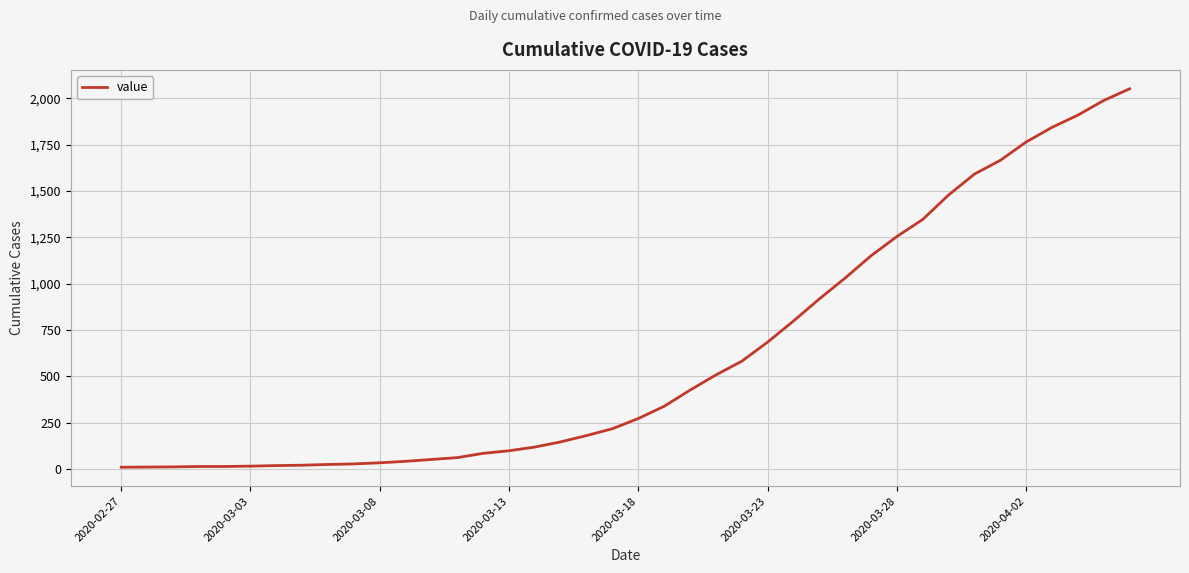

What is the maximum value shown in the chart?

2052